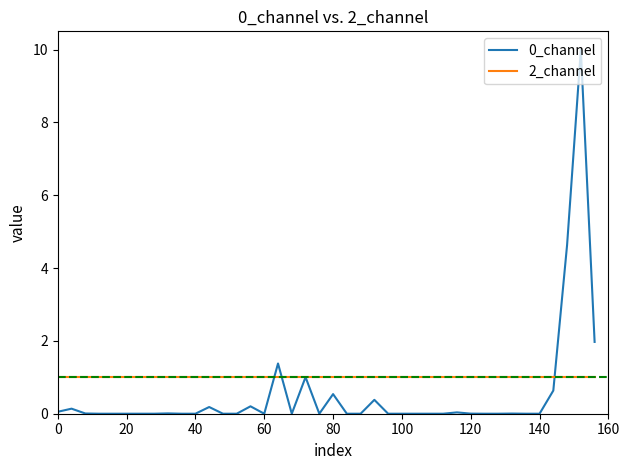

Which series has the largest total across all categories?

2_channel